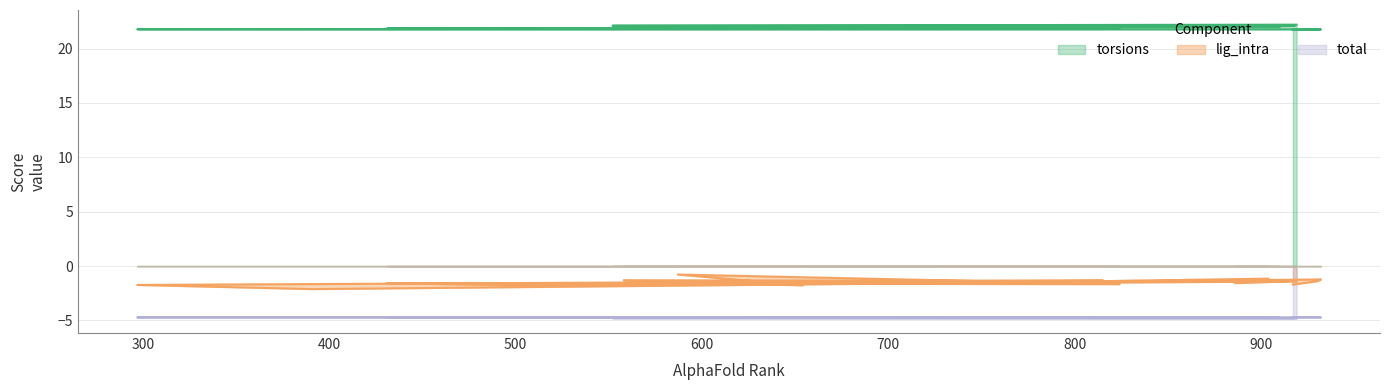

Which has a higher value, 431 or 514?

431